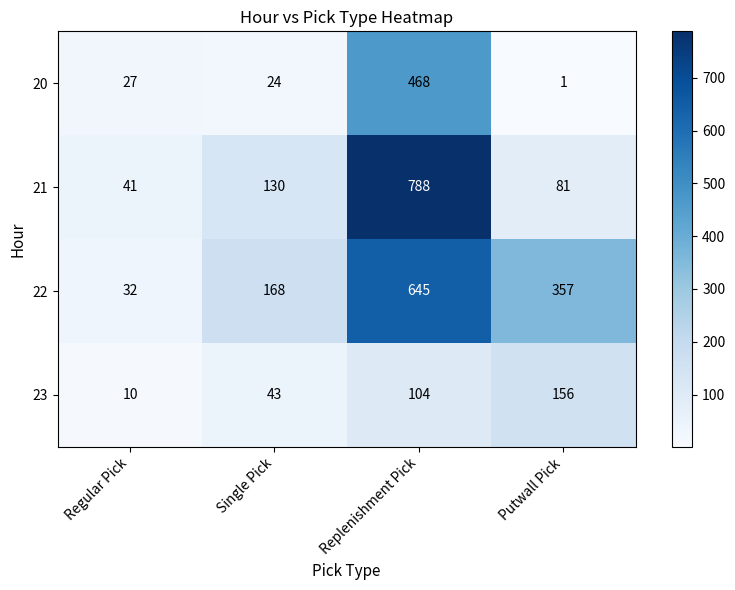

Reading left to right, list all the values displayed in this chart.

20: 27	24	468	1
21: 41	130	788	81
22: 32	168	645	357
23: 10	43	104	156